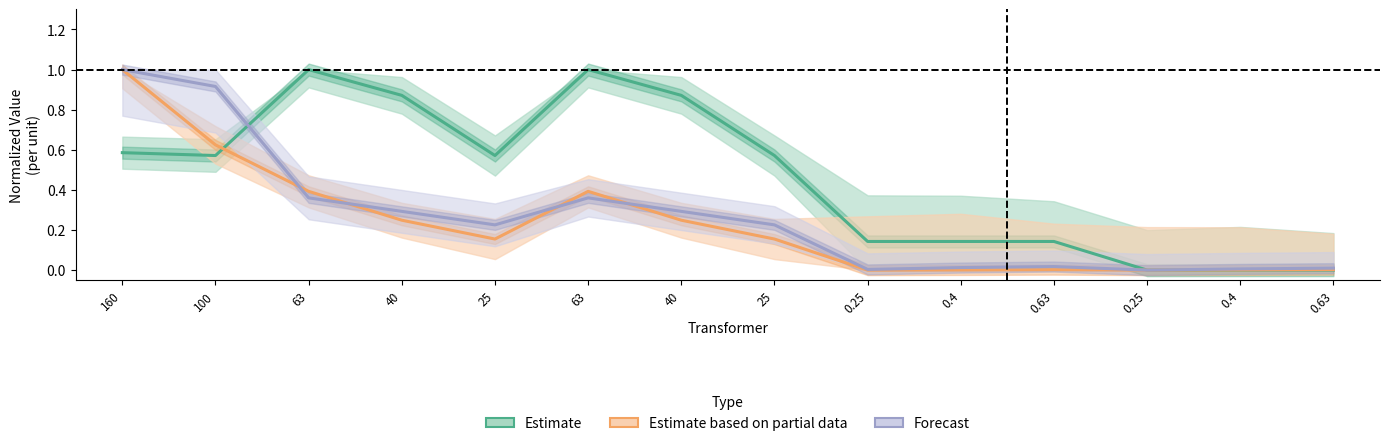

True or false: Estimate and Estimate based on partial data intersect in this chart.

True